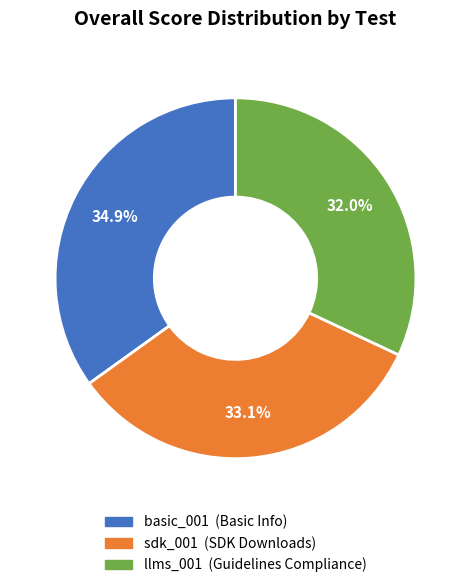

Rank the categories by value from highest to lowest.

basic_001, sdk_001, llms_001